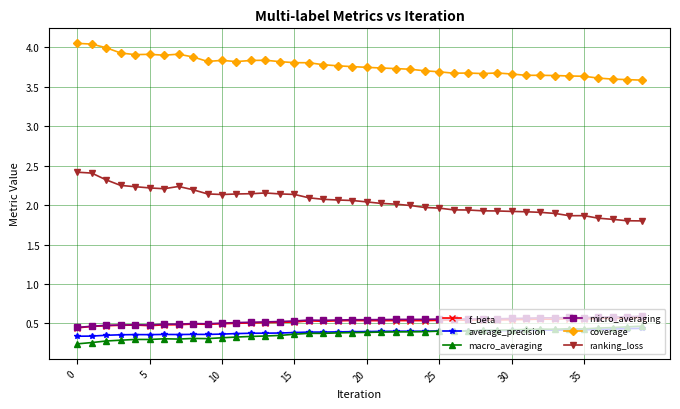

True or false: coverage and micro_averaging cross at least once.

False